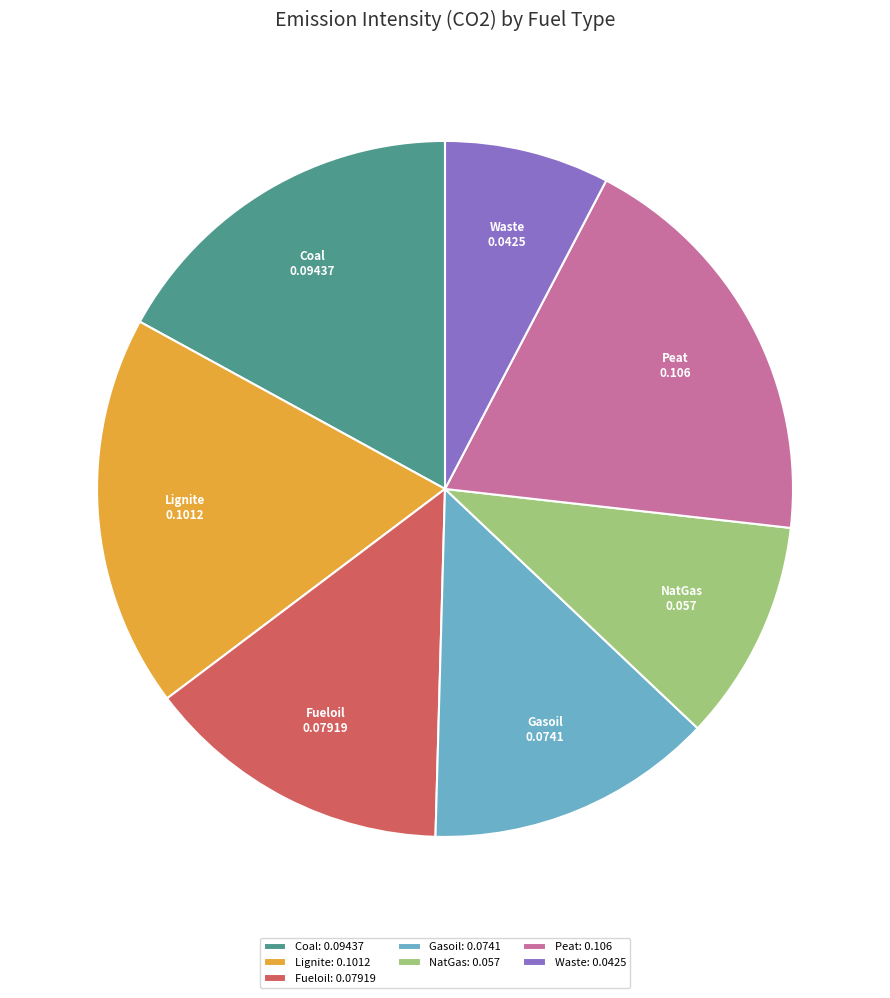

The Waste: 0.0425 slice represents 8% of the pie. True or false?

True